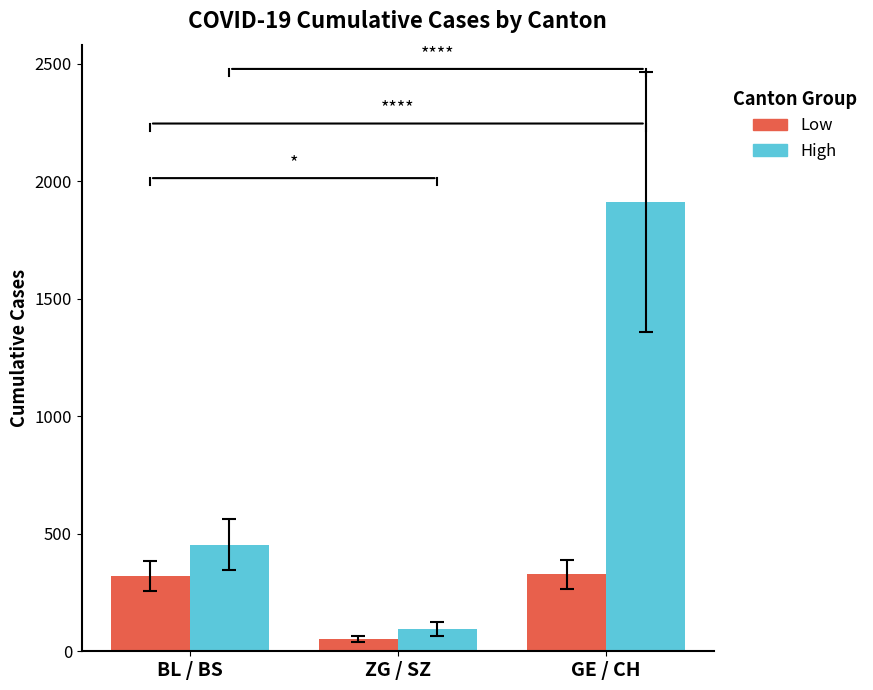

What is the minimum value shown in the chart?

52.7